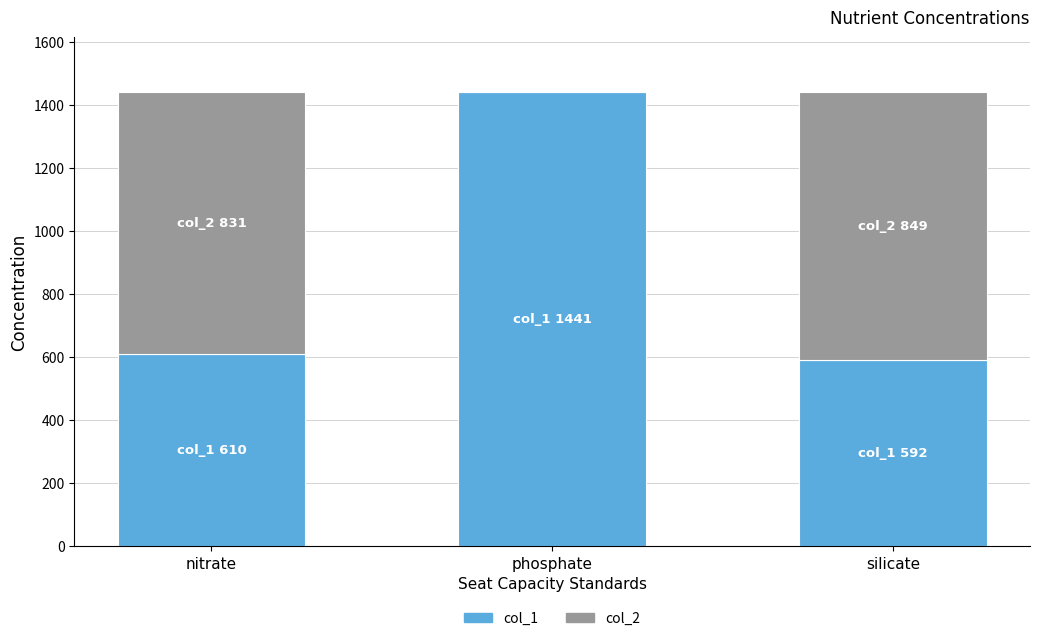

Reading left to right, list the values for the col_1 series.

nitrate=610	phosphate=1441	silicate=592